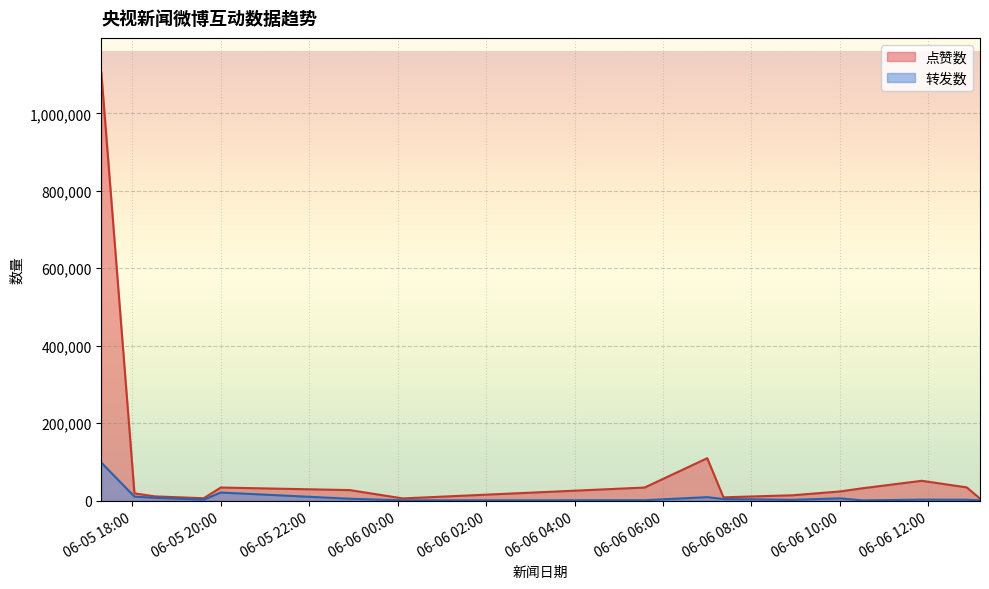

True or false: 转发数 and 点赞数 cross at least once.

False